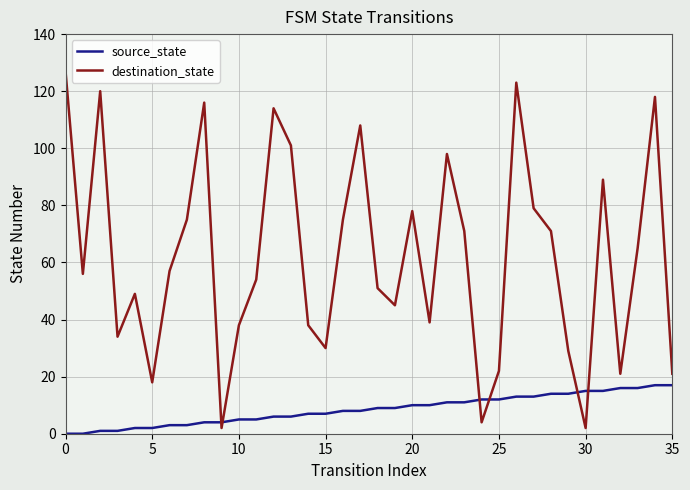

True or false: destination_state and source_state intersect in this chart.

True